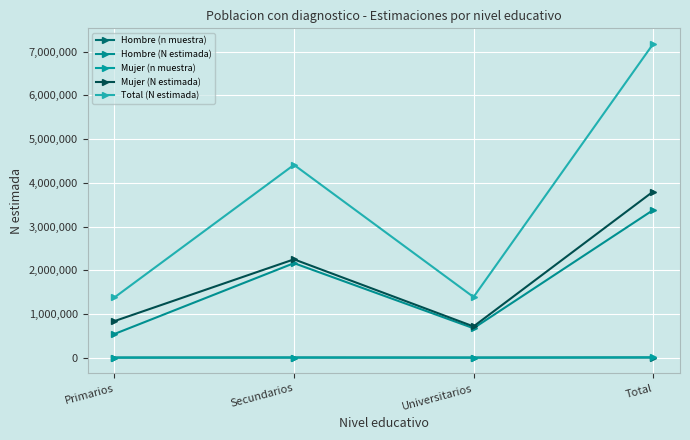

What is the difference between the highest and lowest values at Primarios?

1376895